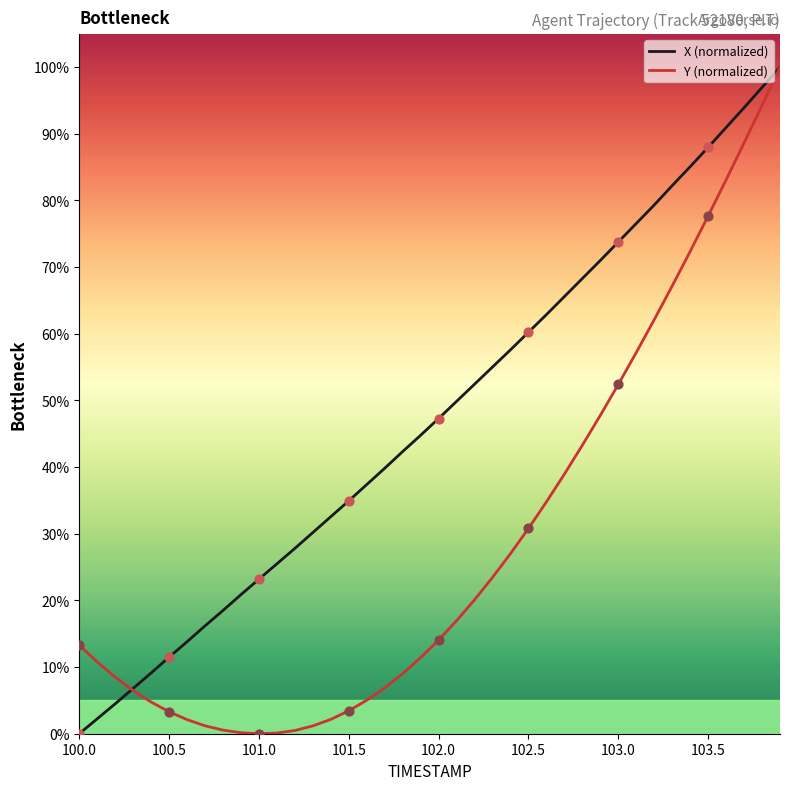

Rank the series by their average value, from highest to lowest.

X (normalized), Y (normalized)